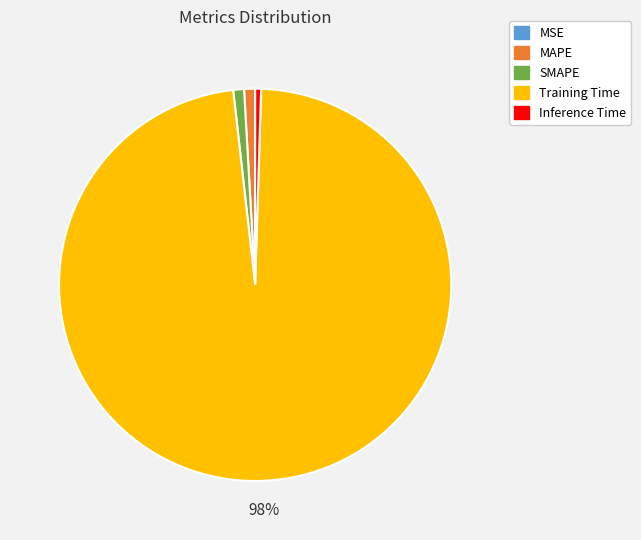

To the nearest percent, what is the combined percentage of Training Time and Inference Time?

98%